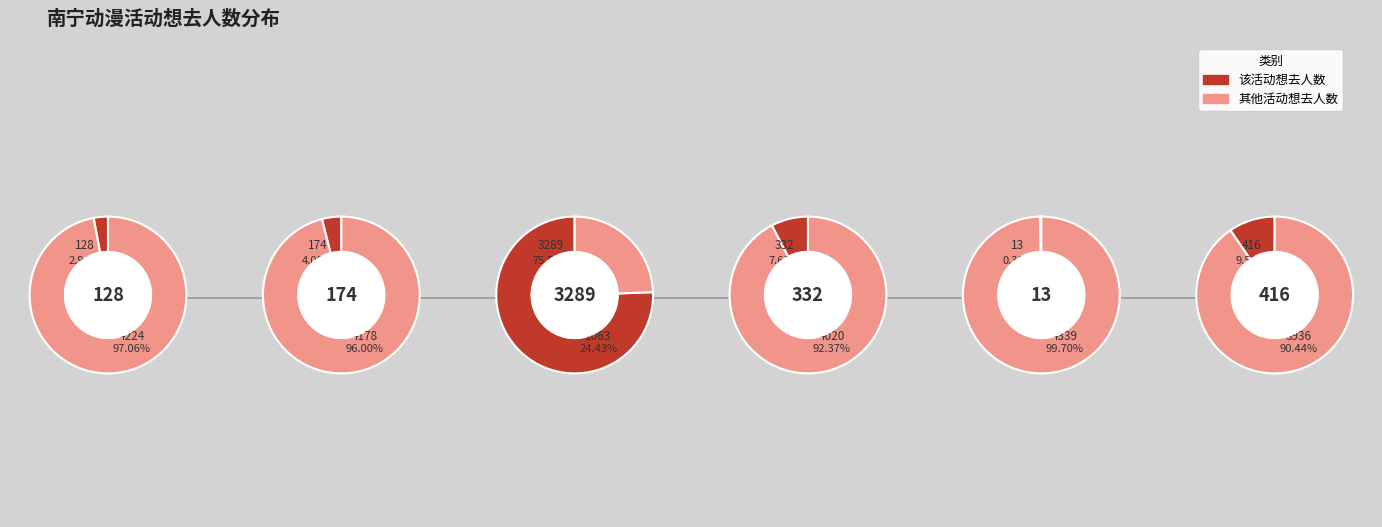

What portion of the pie excludes 南宁·布谷鸟动漫展5th?

96.0%